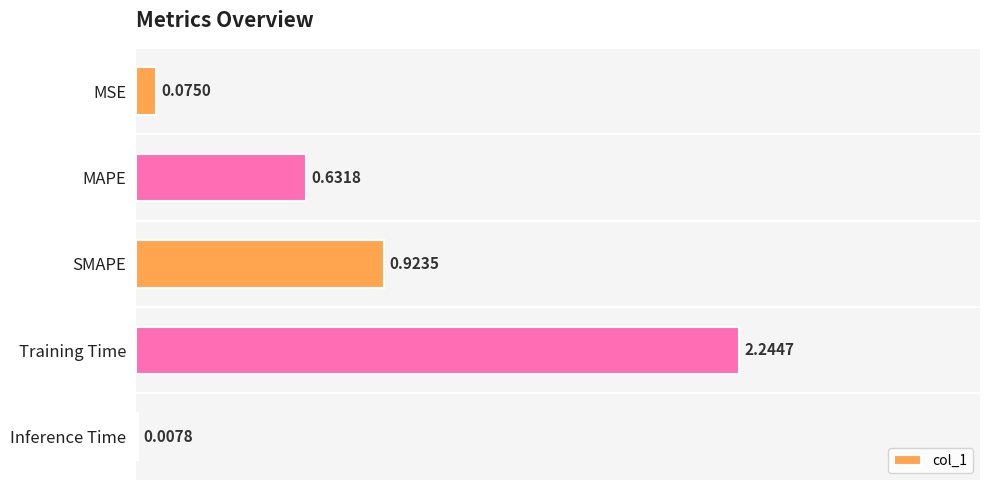

How many distinct data groups are displayed?

1